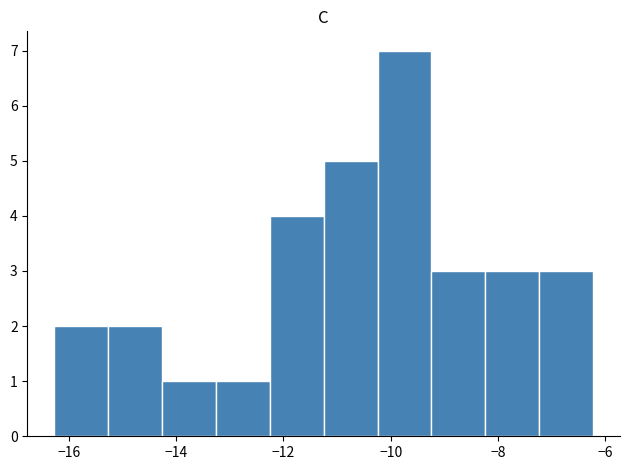

Reading left to right, list every bar in this chart as the range it spans on the x-axis followed by its height. Neither the bar edges nor the heights are printed on the chart, so give them approximately, as read against the axes.

-16.2 to -15.2: 2
-15.2 to -14.2: 2
-14.2 to -13.2: 1
-13.2 to -12.2: 1
-12.2 to -11.2: 4
-11.2 to -10.2: 5
-10.2 to -9.2: 7
-9.2 to -8.2: 3
-8.2 to -7.2: 3
-7.2 to -6.2: 3